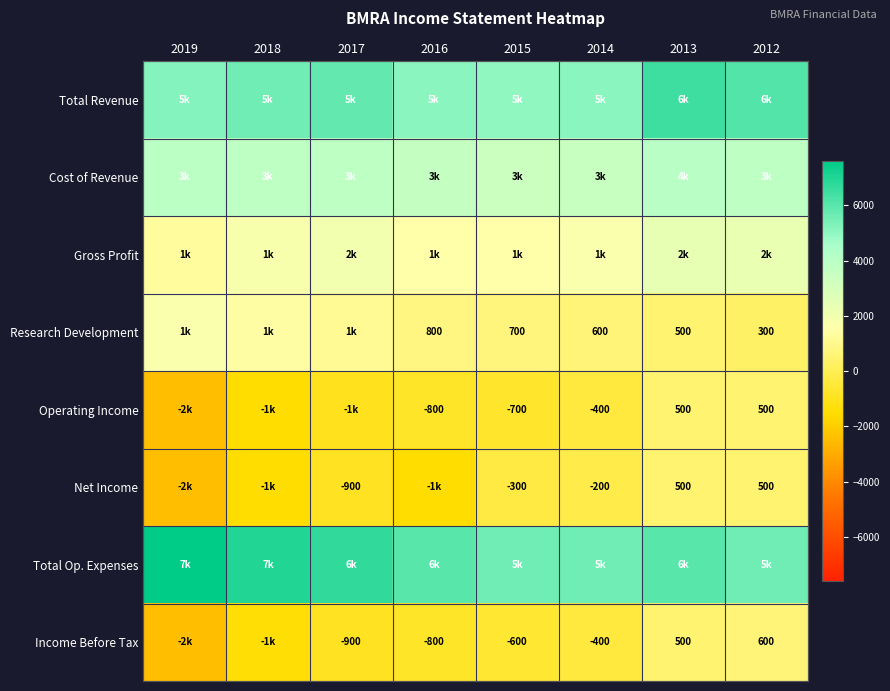

True or false: Research Development has a value of 511 at 2012.

False